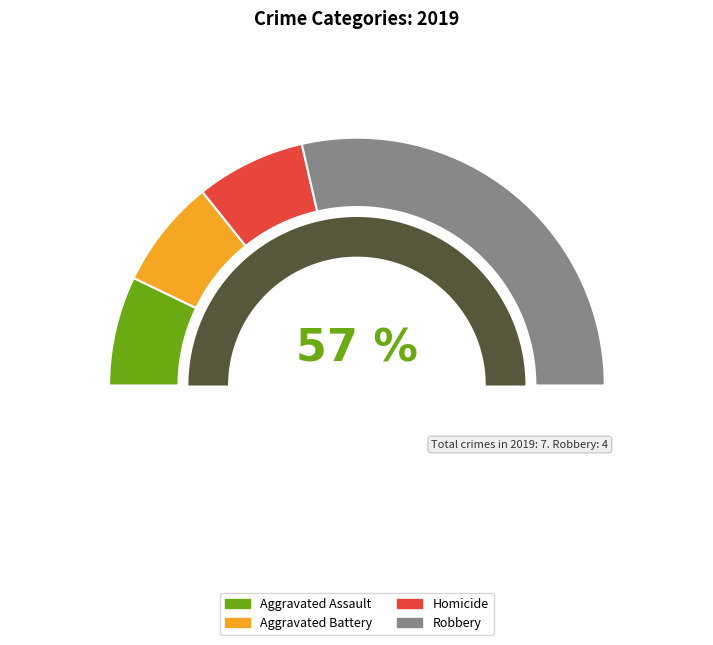

What is the largest slice in the pie chart?

Robbery